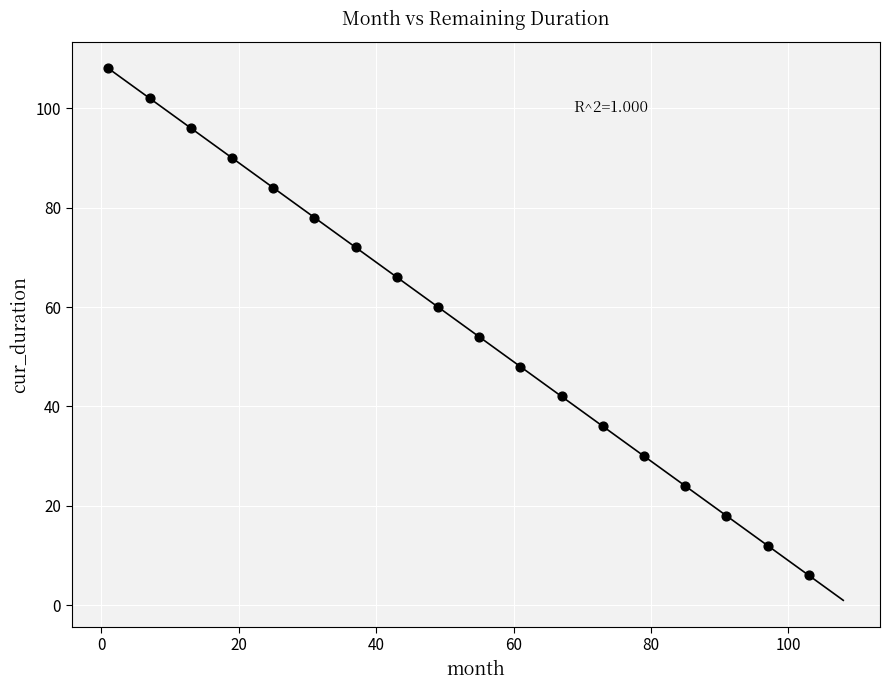

What is the range of X values (max minus min)?

102